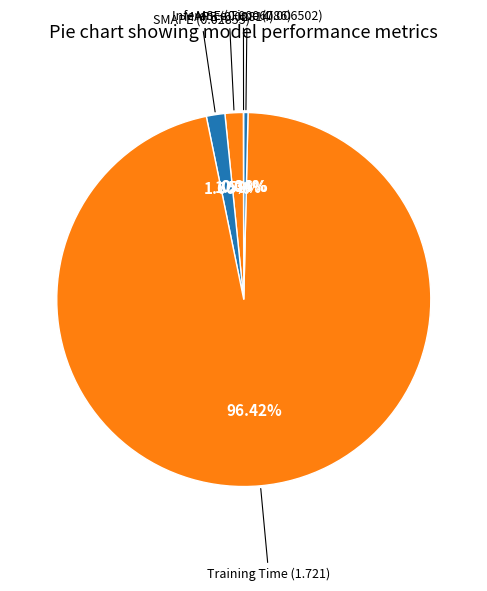

How many slices are in this pie chart?

5